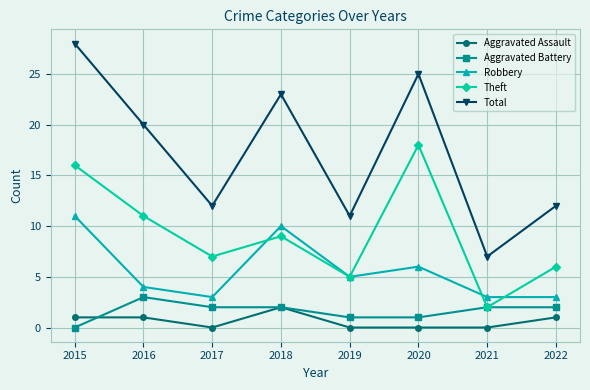

What is the total value across all series at 2016?

39